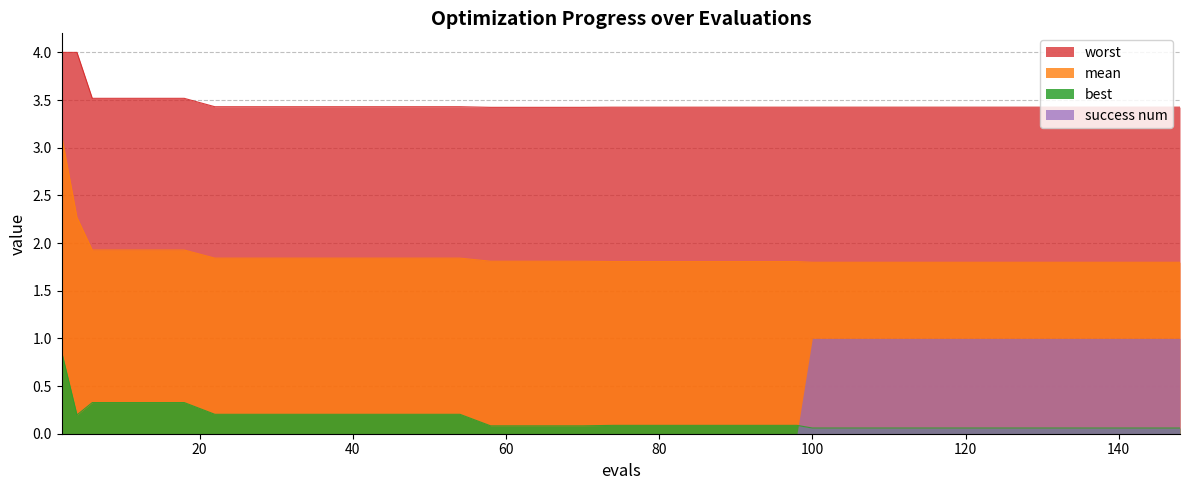

Which series has the largest total across all categories?

worst